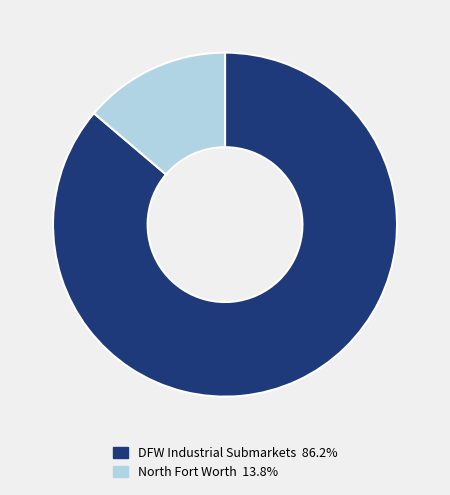

Does any single category account for the majority?

Yes